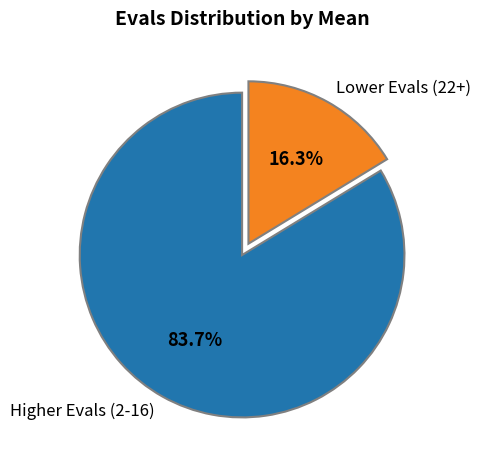

How many segments does this pie chart have?

2